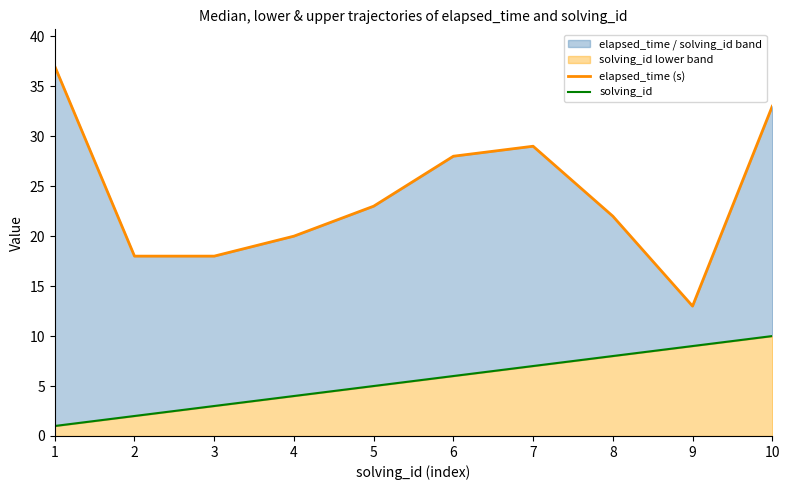

What is the average value of the elapsed_time (s) series?

24